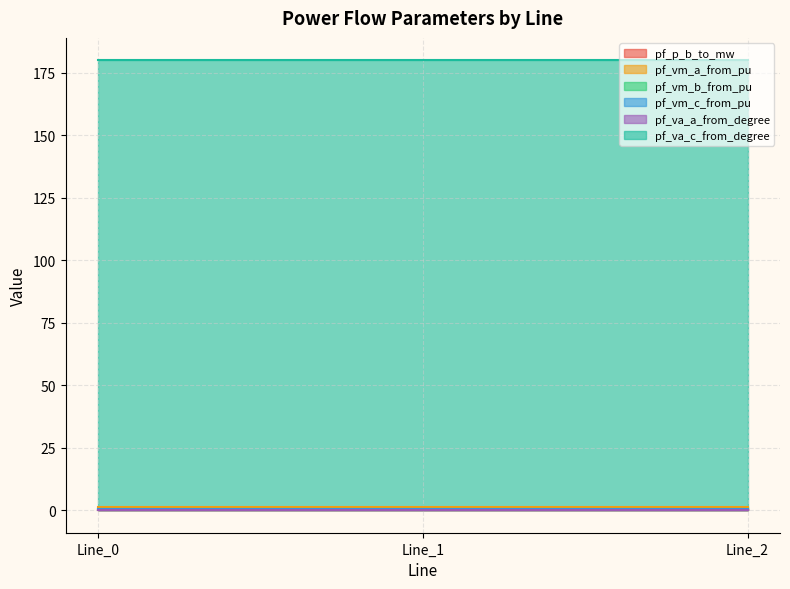

List the labels in order of pf_vm_c_from_pu value, largest first.

Line_1, Line_2, Line_0